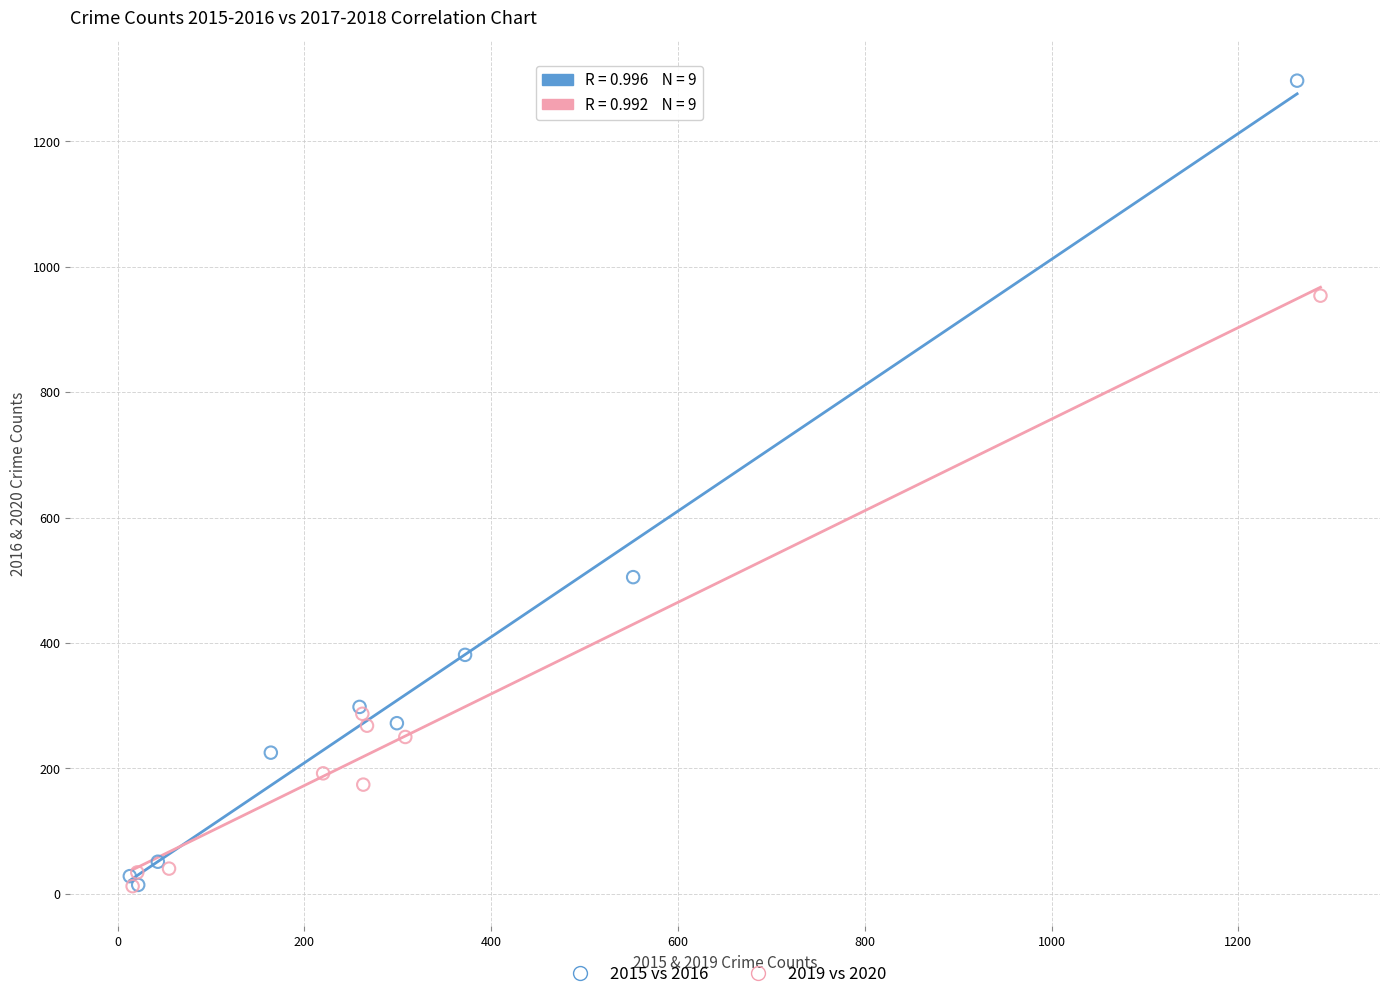

Which series contains the highest Y value?

2015 vs 2016